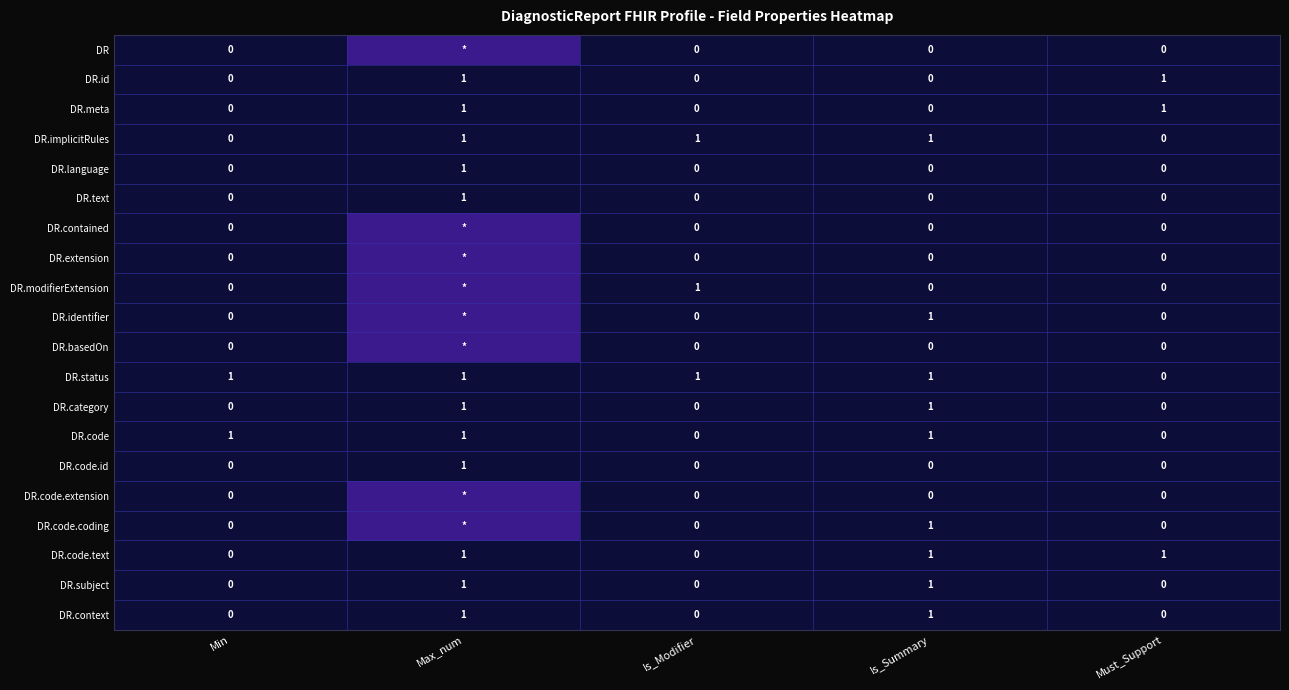

What is the total value across all series at Is_Summary?

9